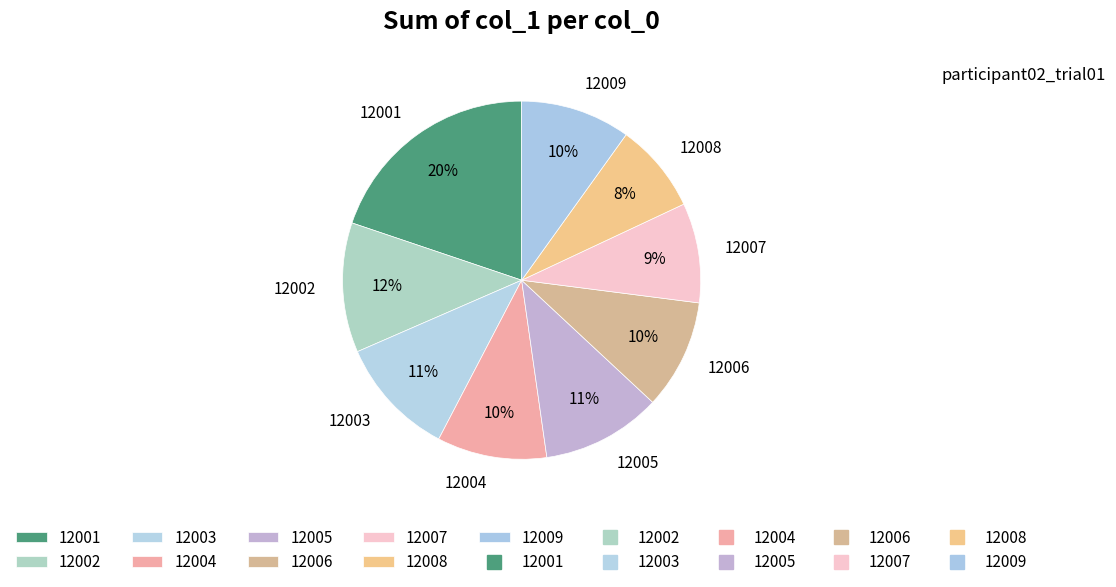

Which has a higher value, 12007 or 12004?

12004